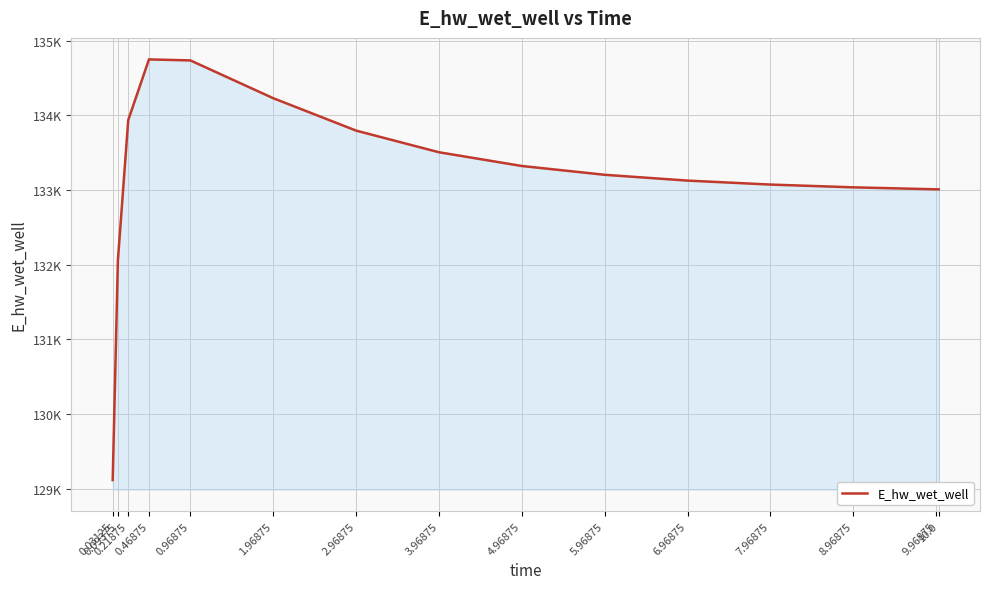

What is the value of the 6th point from the left?

134229.0